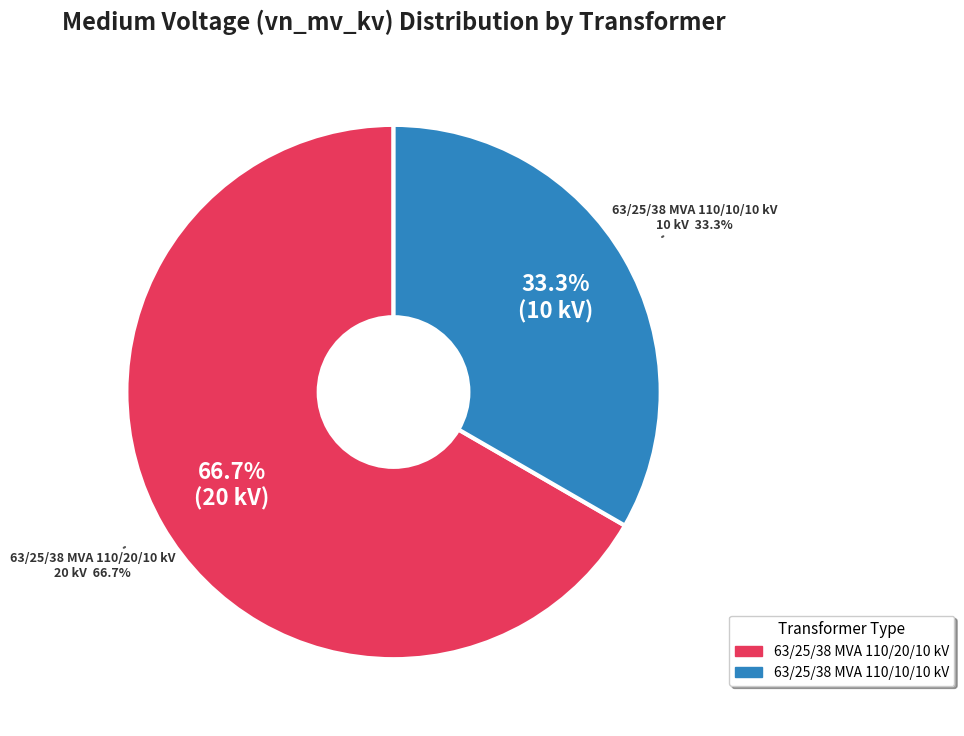

Which slice is the smallest?

63/25/38 MVA 110/10/10 kV